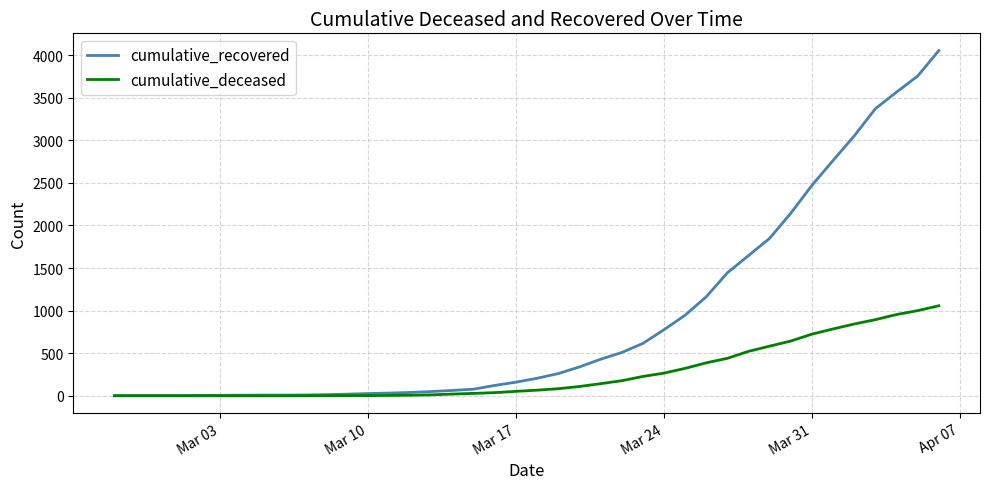

Which series has the largest total across all categories?

cumulative_recovered